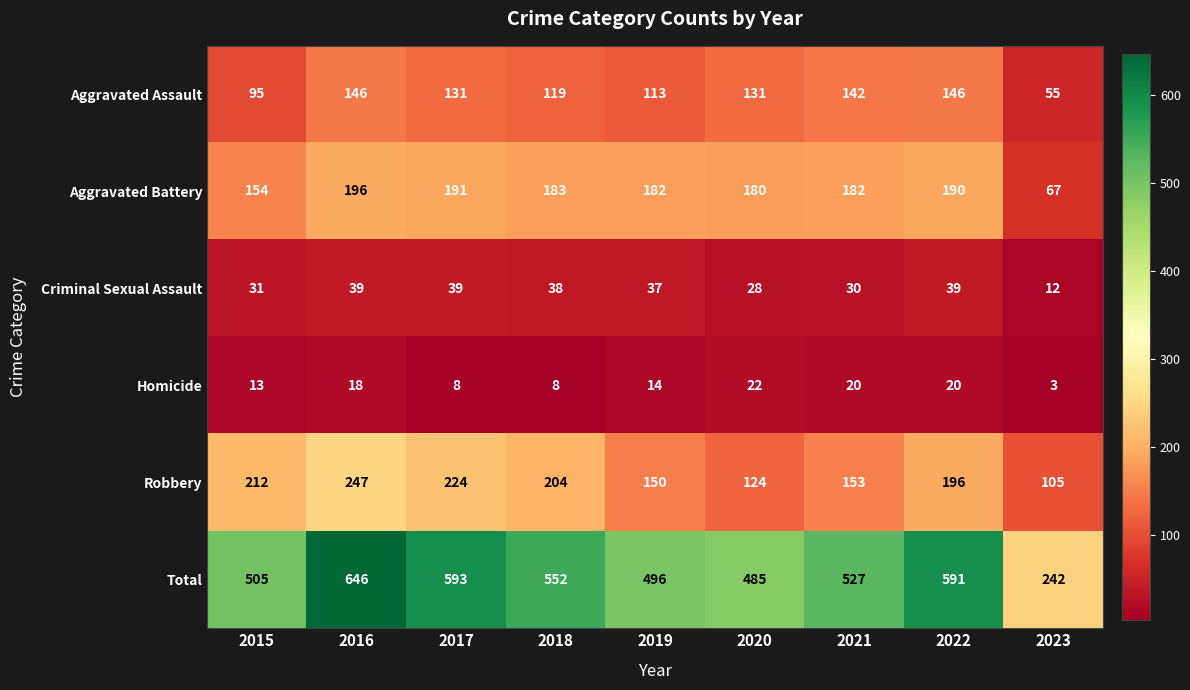

What is the total value across all series at 2019?

992